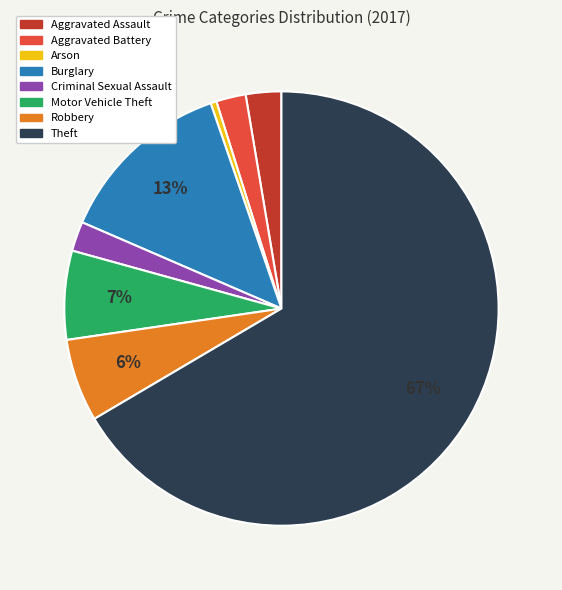

To the nearest percent, what is the combined percentage of Criminal Sexual Assault and Aggravated Assault?

5%